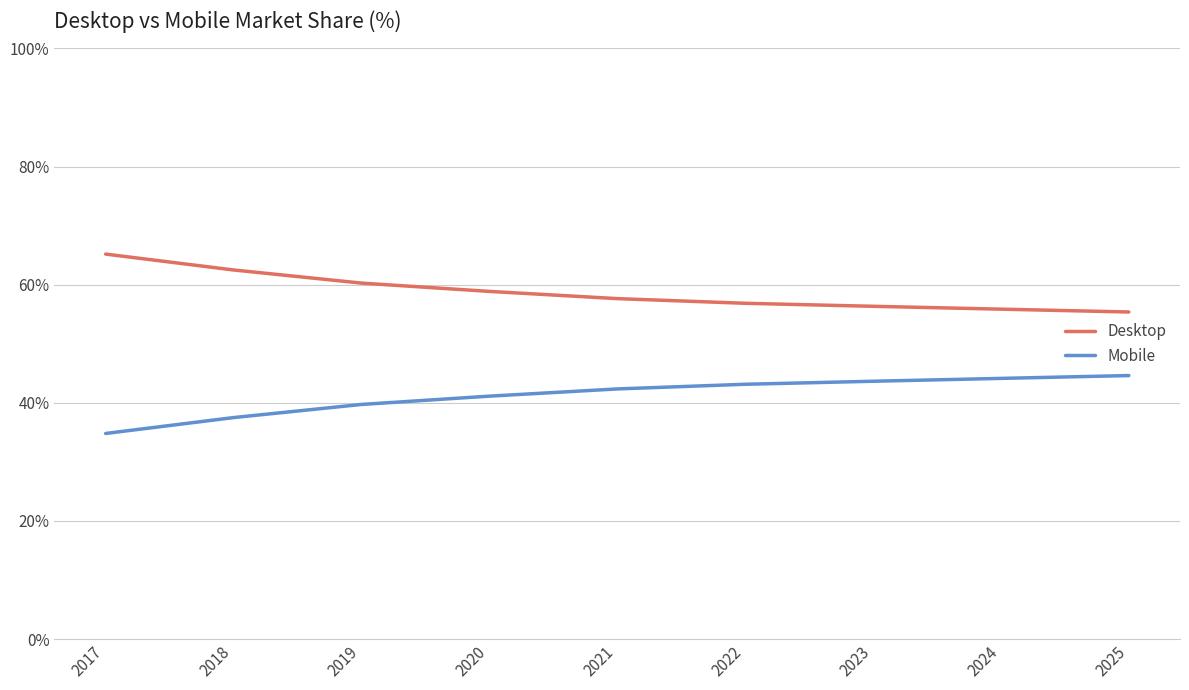

The value of Desktop at 2024 is 55.9. True or false?

True